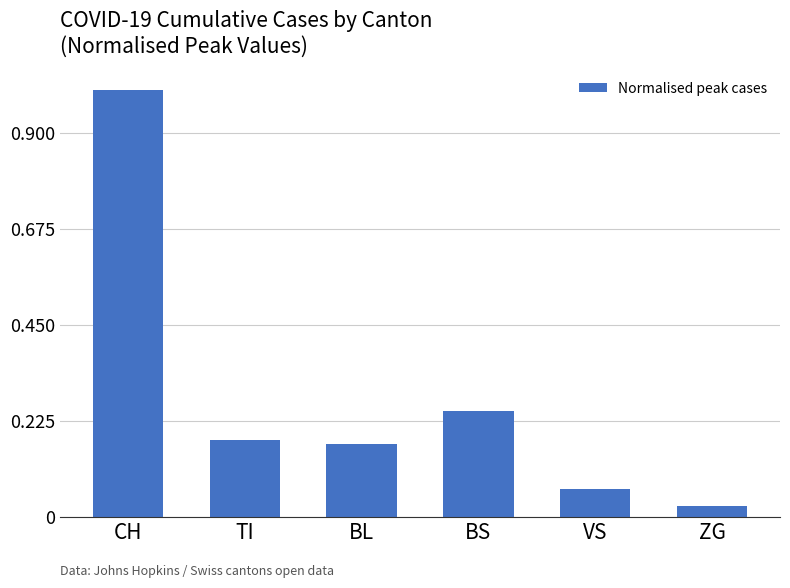

How many bars are there in total?

6